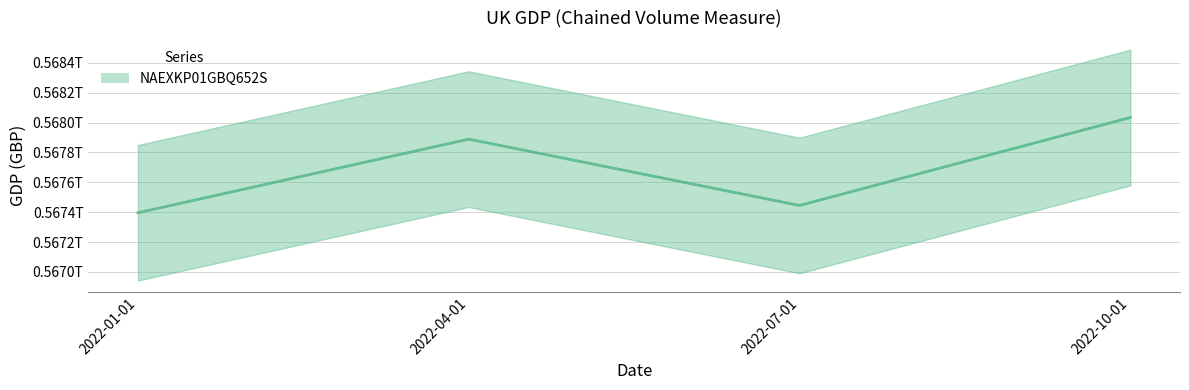

What is the minimum value shown in the chart?

567396000000